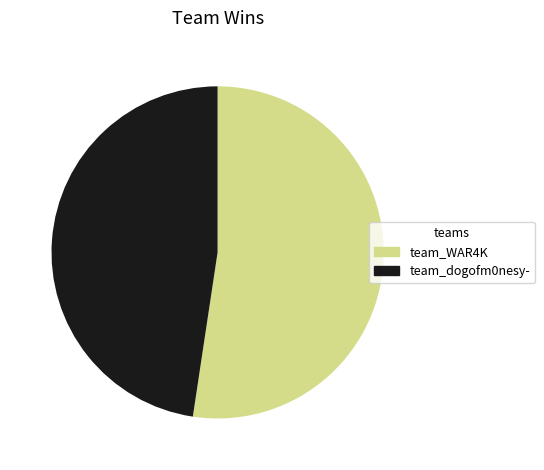

The team_WAR4K slice represents 65% of the pie. True or false?

False